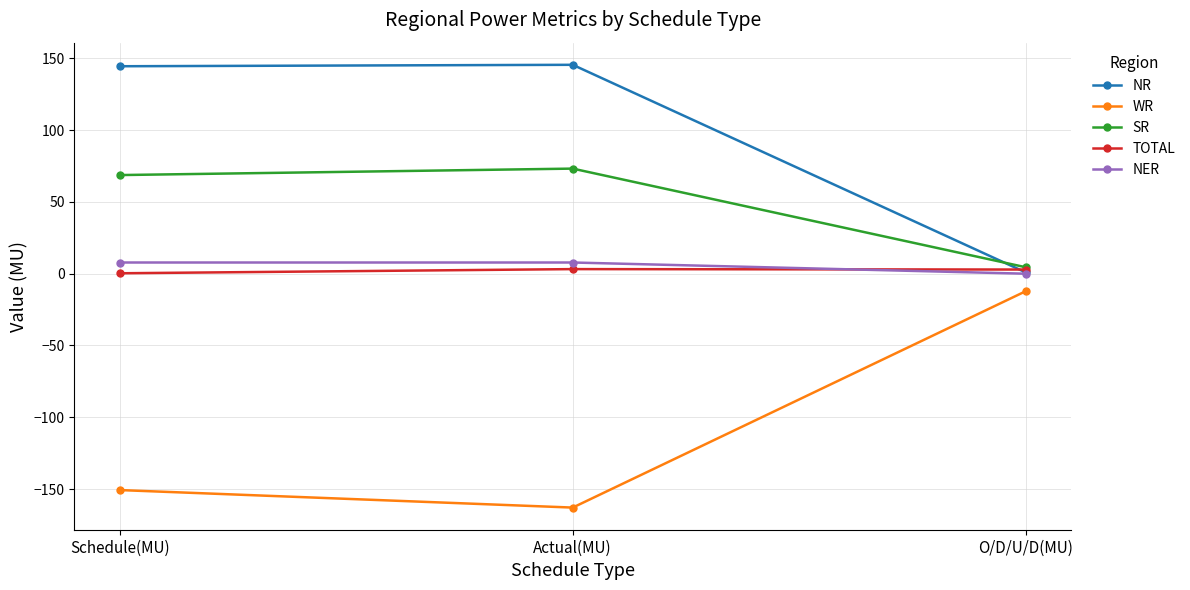

What is the maximum value shown in the chart?

145.5